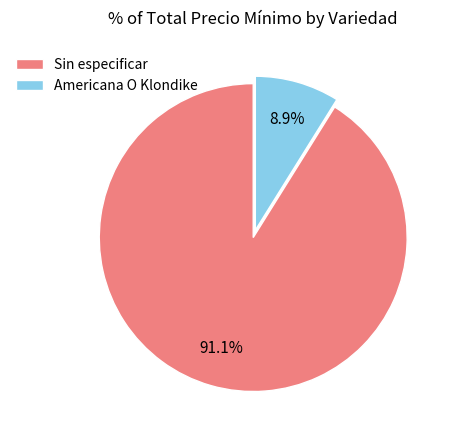

To the nearest percent, what is the combined percentage of Sin especificar and Americana O Klondike?

100%